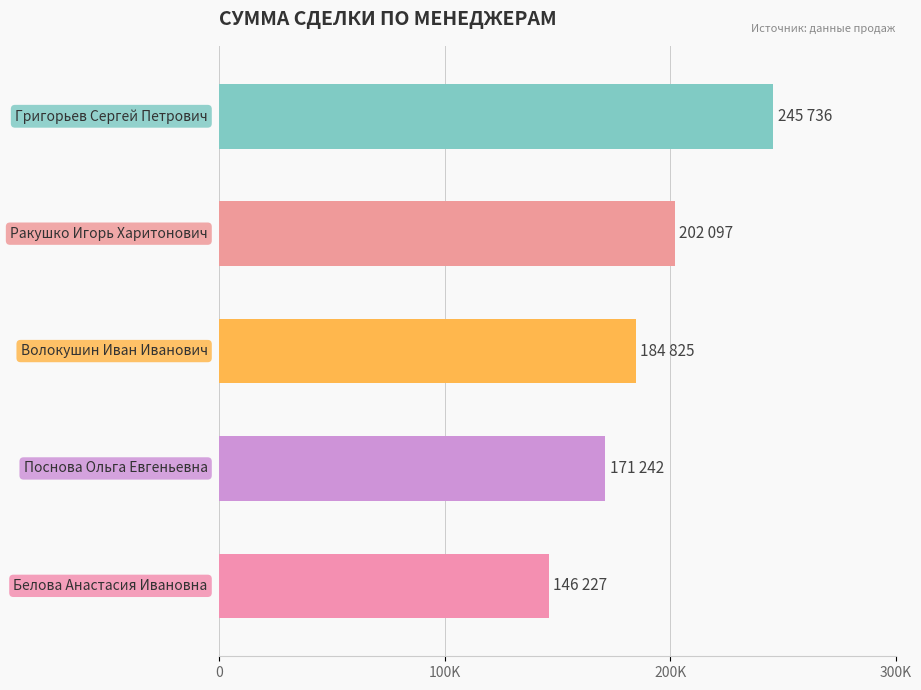

Does the chart contain any negative values?

No